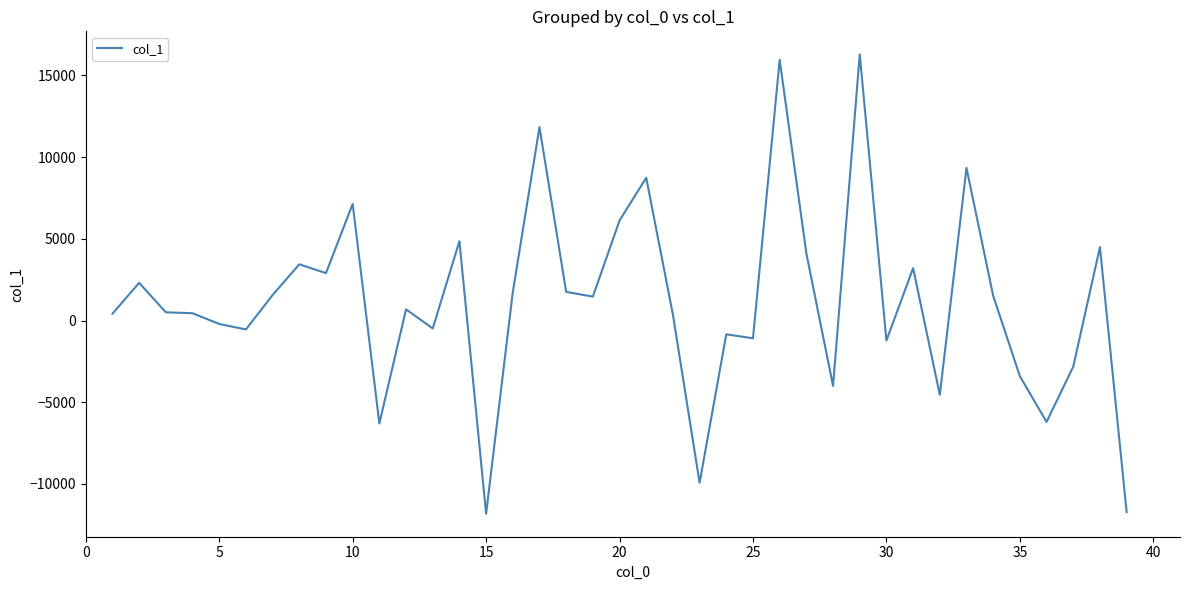

How many values are above zero?

24